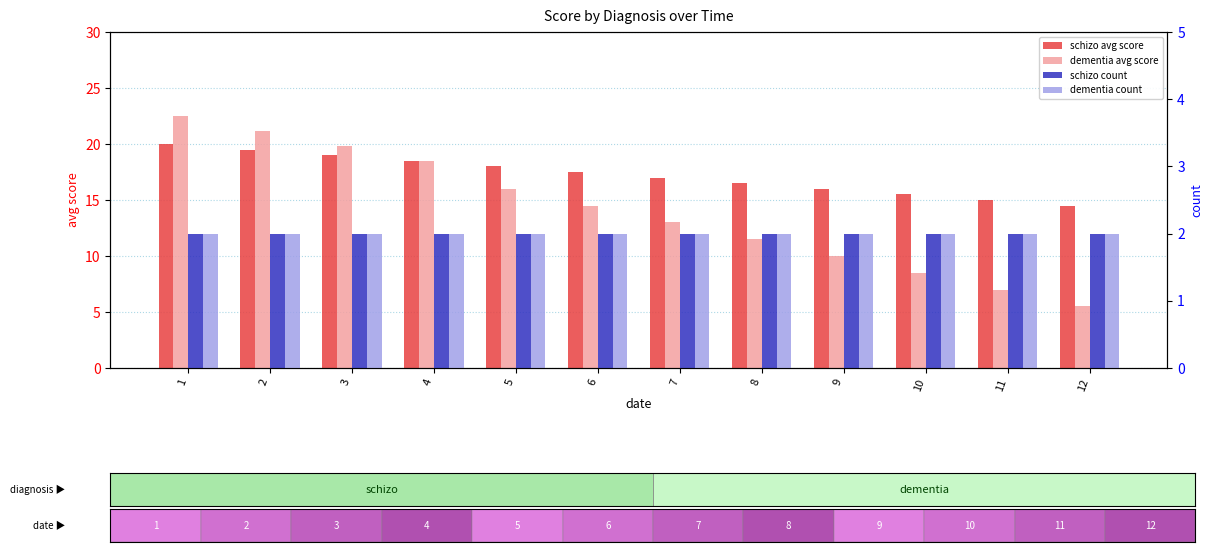

What are all the series names shown in the legend?

schizo avg score, dementia avg score, schizo count, dementia count